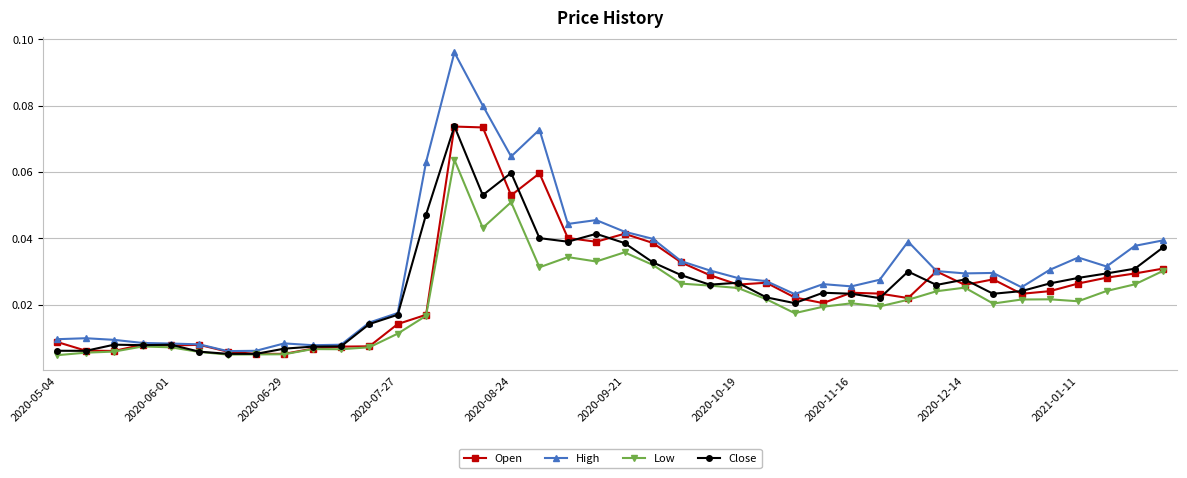

True or false: Low and High intersect in this chart.

False